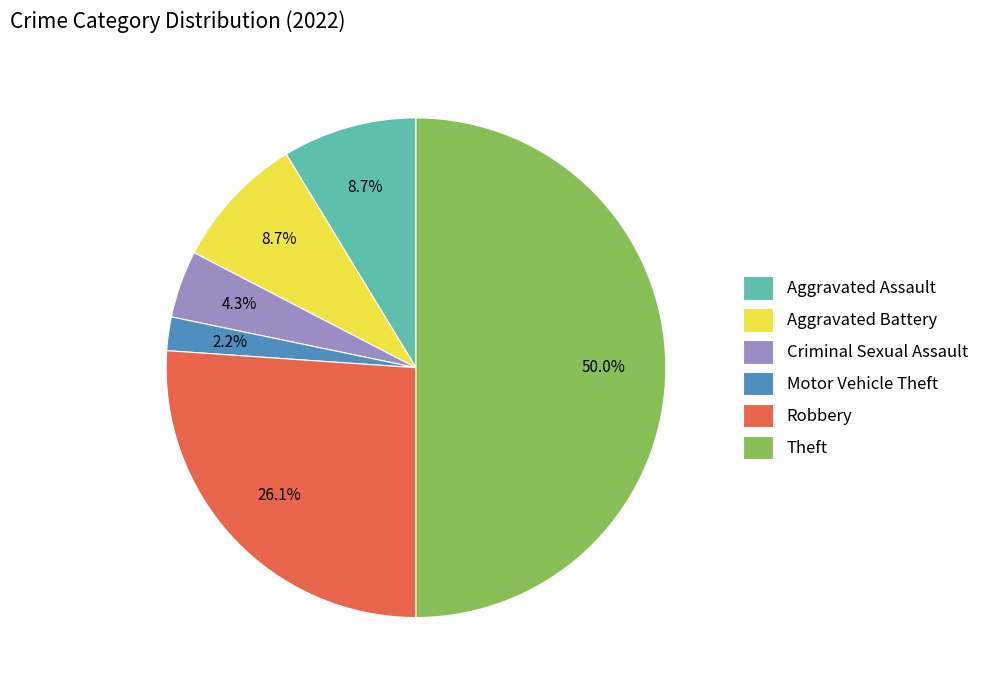

Which category has the biggest portion of the pie?

Theft